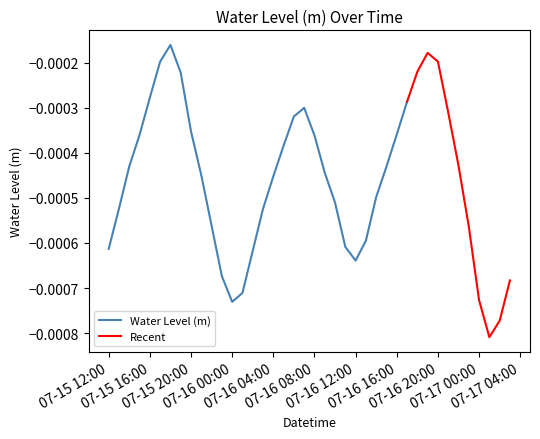

The chart shows a value of -0.0 at 2024-07-16 13:00:00. True or false?

True